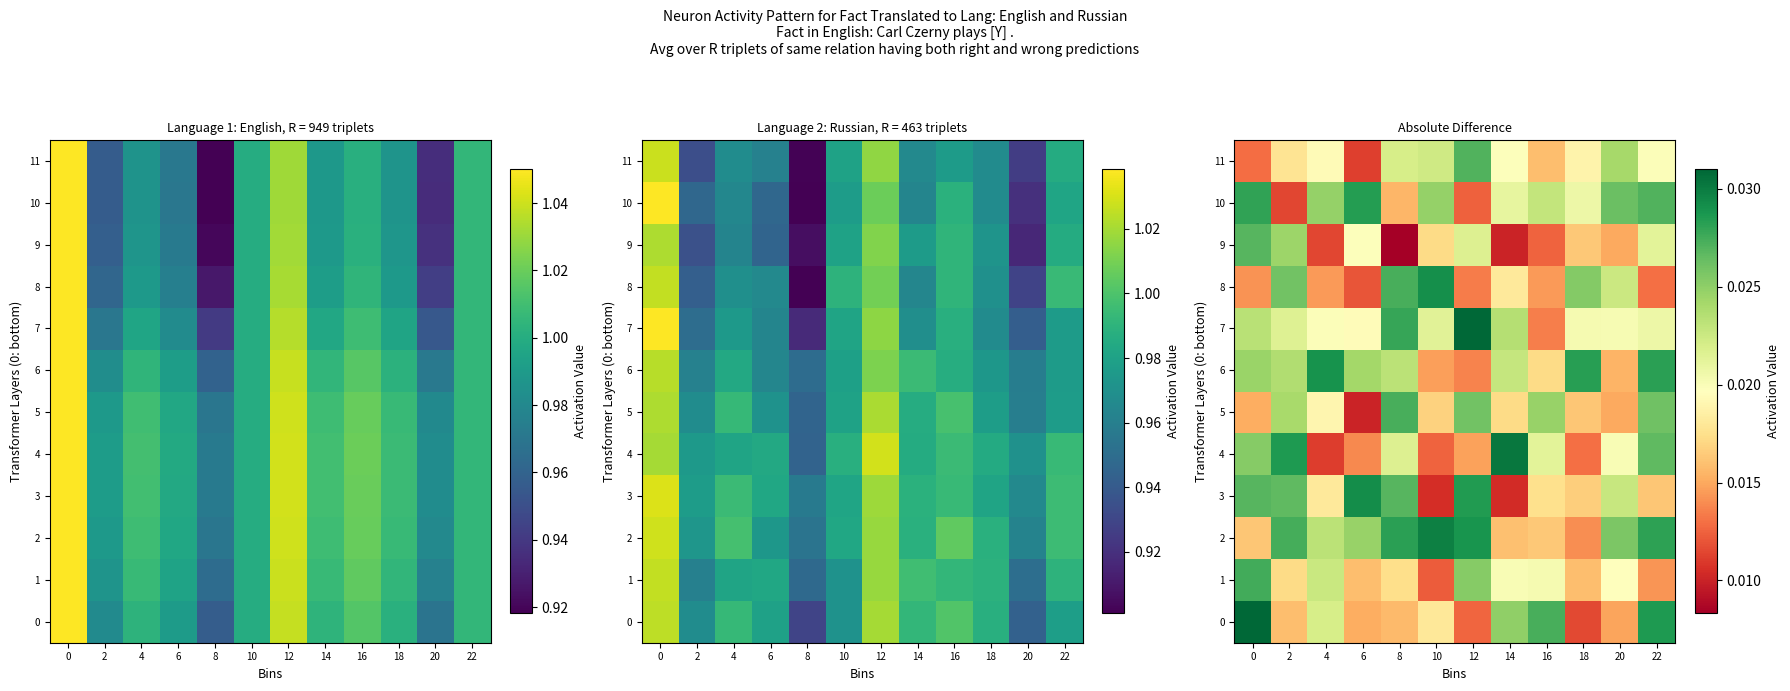

List the series in order of their peak value, highest first.

row_7, row_0, row_4, row_2, row_3, row_8, row_6, row_10, row_1, row_5, row_11, row_9